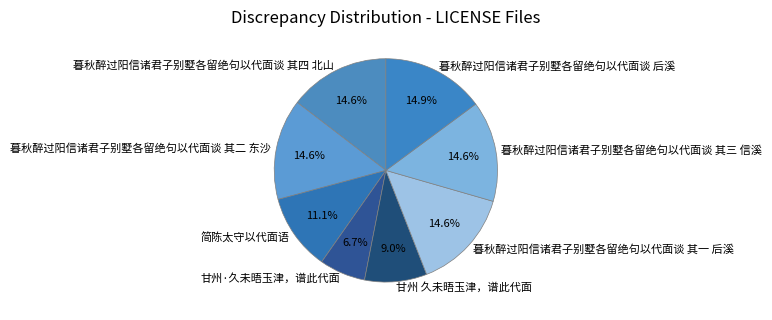

Is there a majority slice in this chart?

No